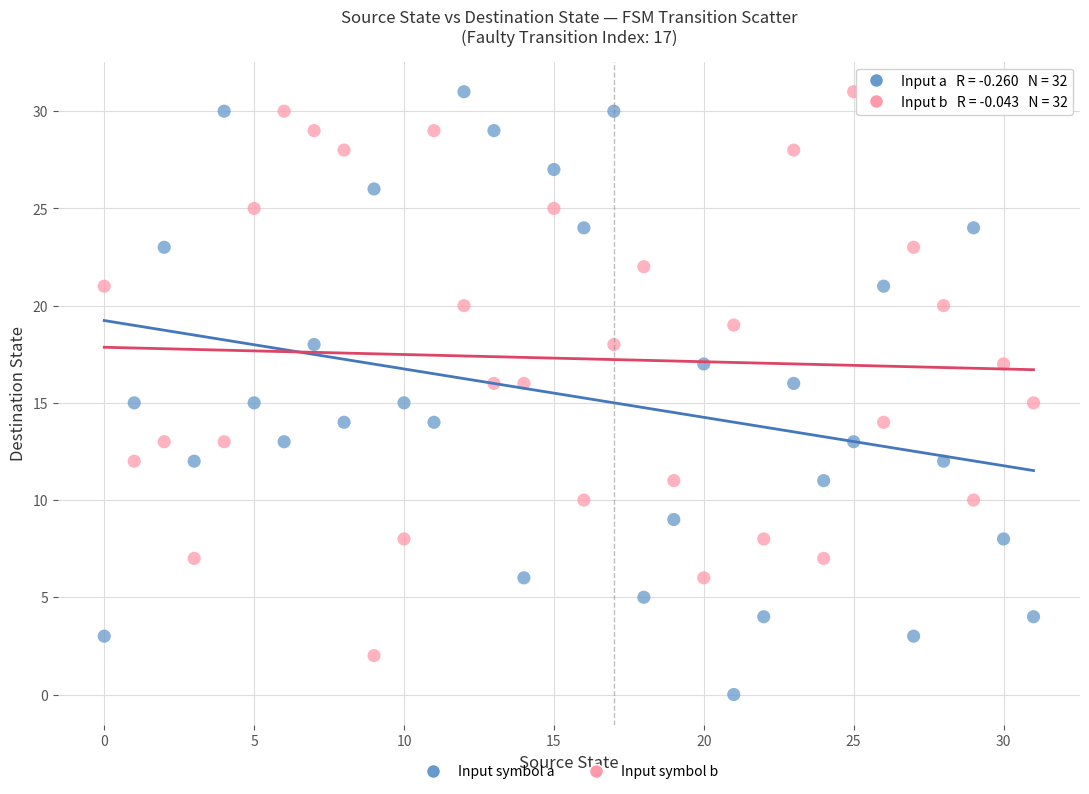

Which series reaches the minimum Y coordinate?

Input symbol a